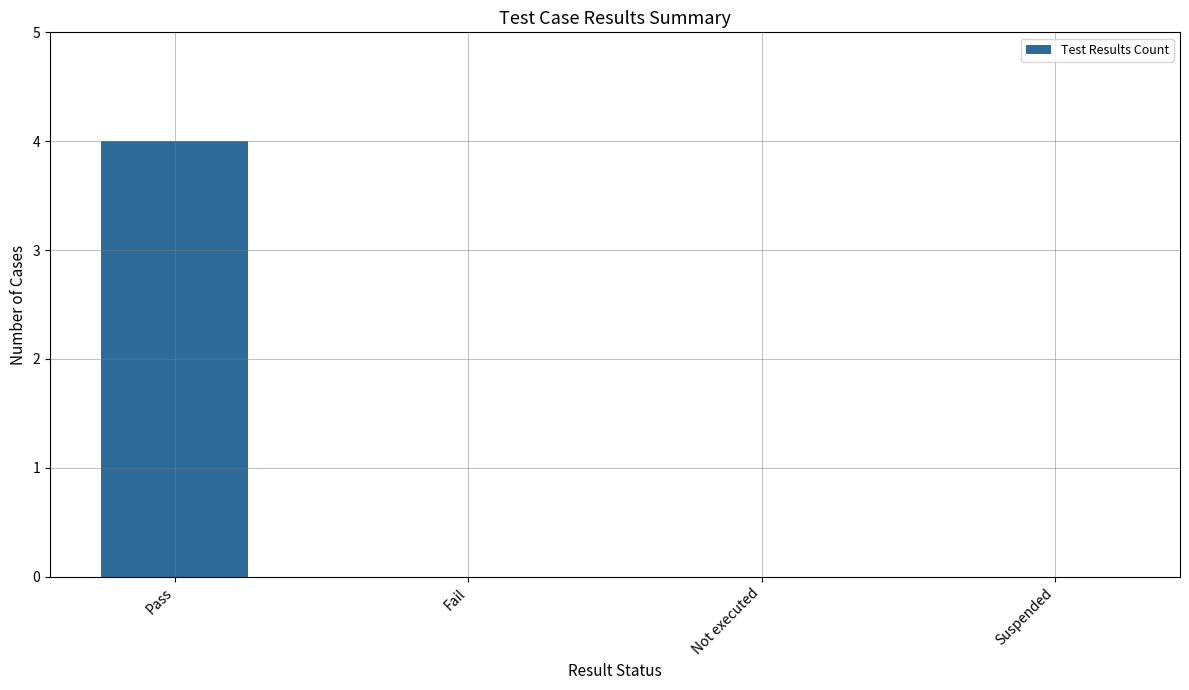

What is the approximate value at Pass?

4